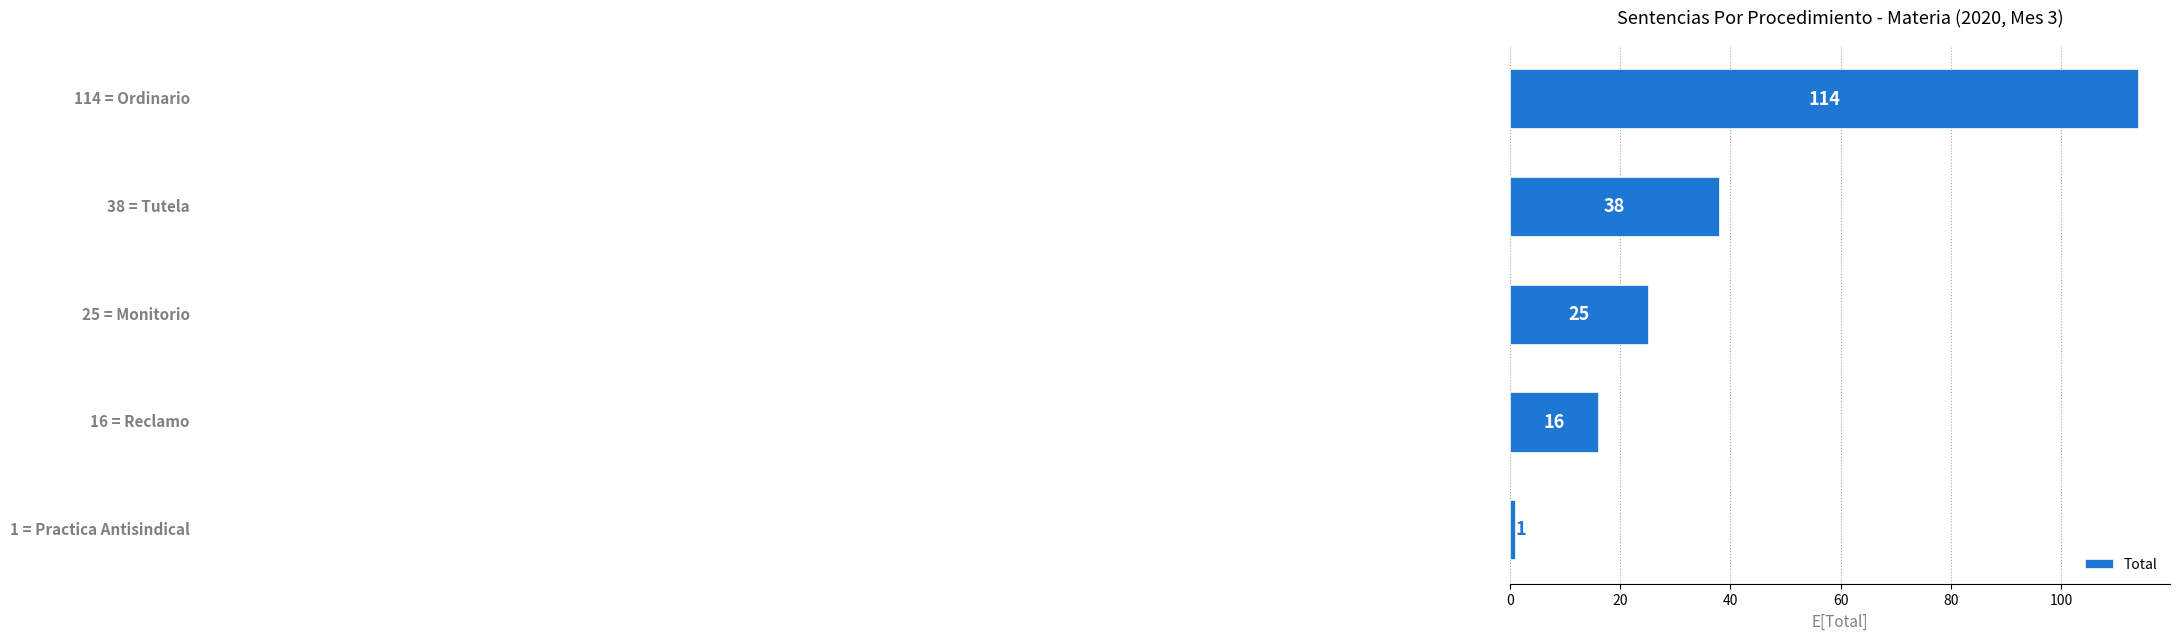

What is the difference between the maximum and minimum values?

113